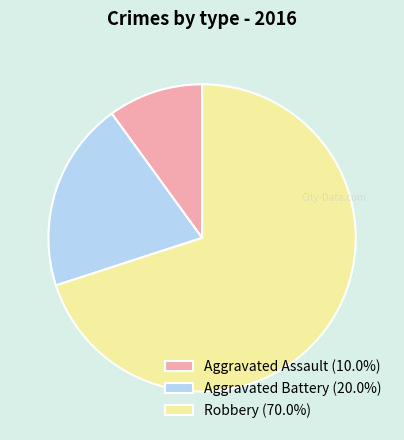

What is the ratio of the value at Aggravated Battery (20.0%) to the value at Aggravated Assault (10.0%)?

2.0